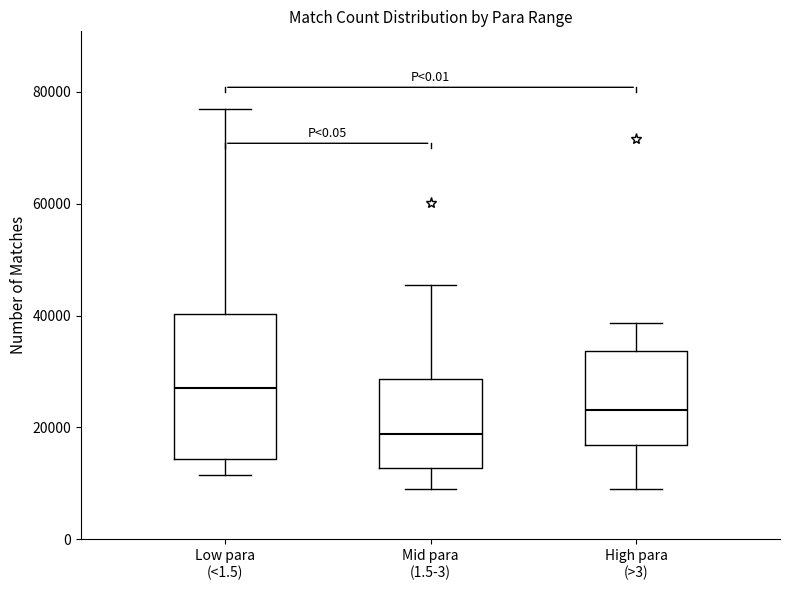

Which box is the tallest, from its lower edge to its upper edge?

Low para (<1.5)